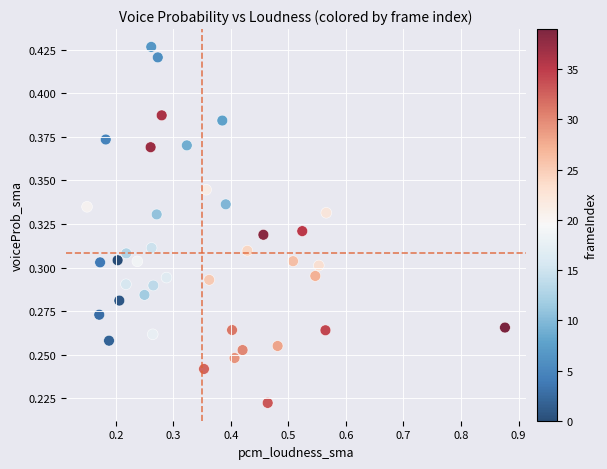

What is the range of X values (max minus min)?

0.7